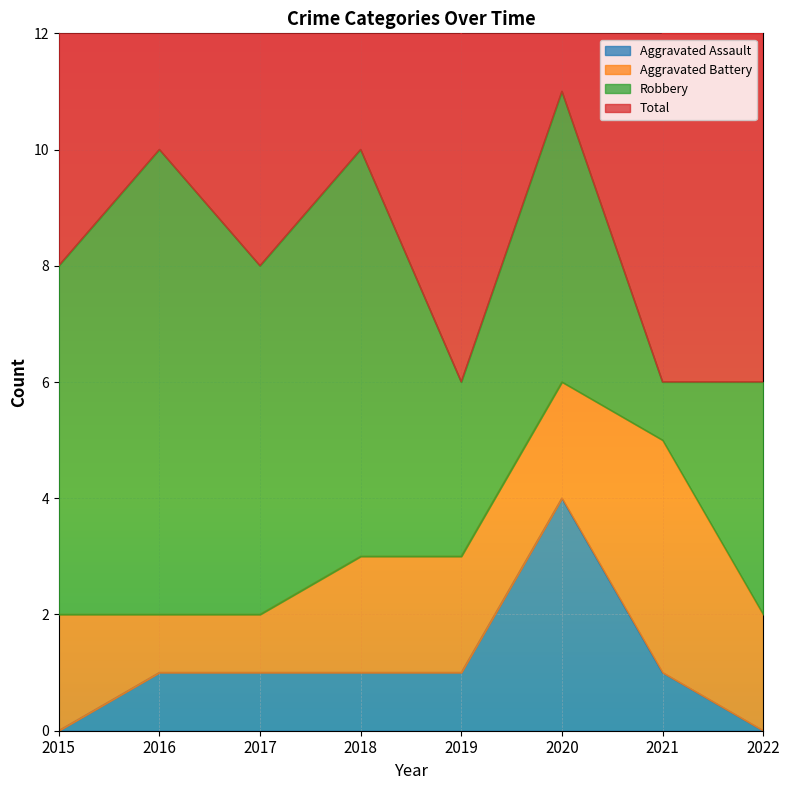

What is the difference between the maximum and minimum values in the Total series?

5